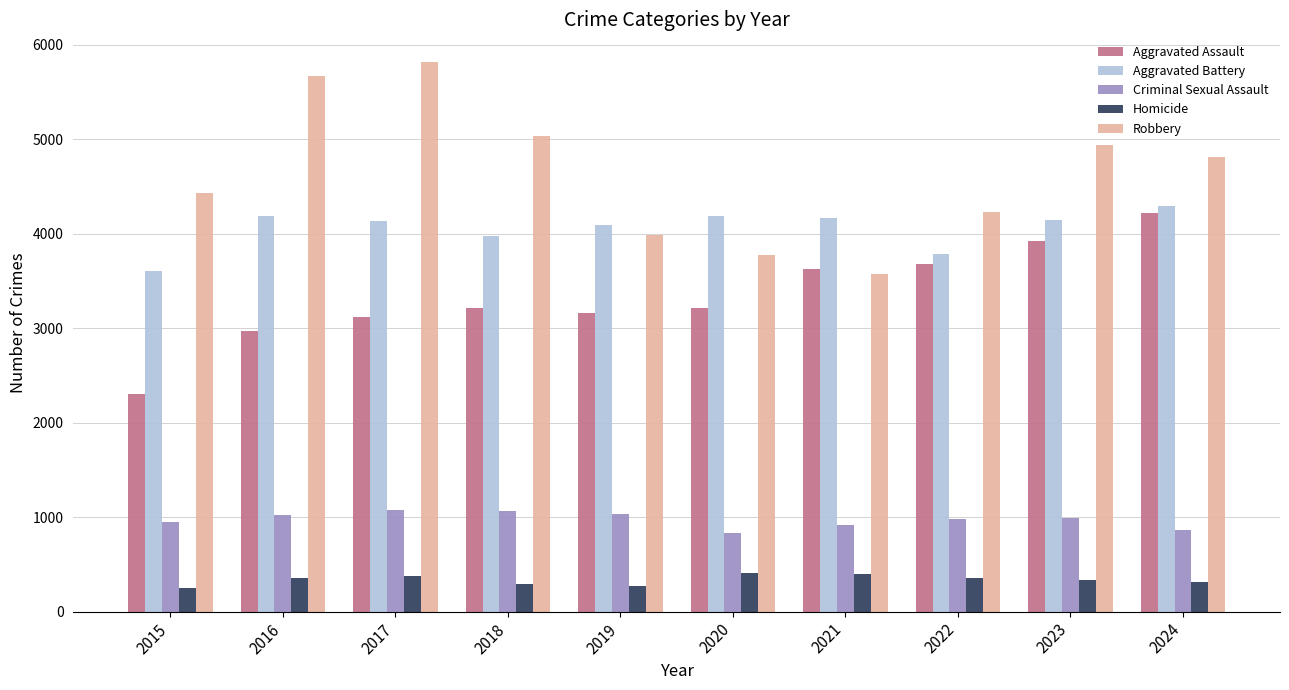

What is the sum of all Robbery values?

46286